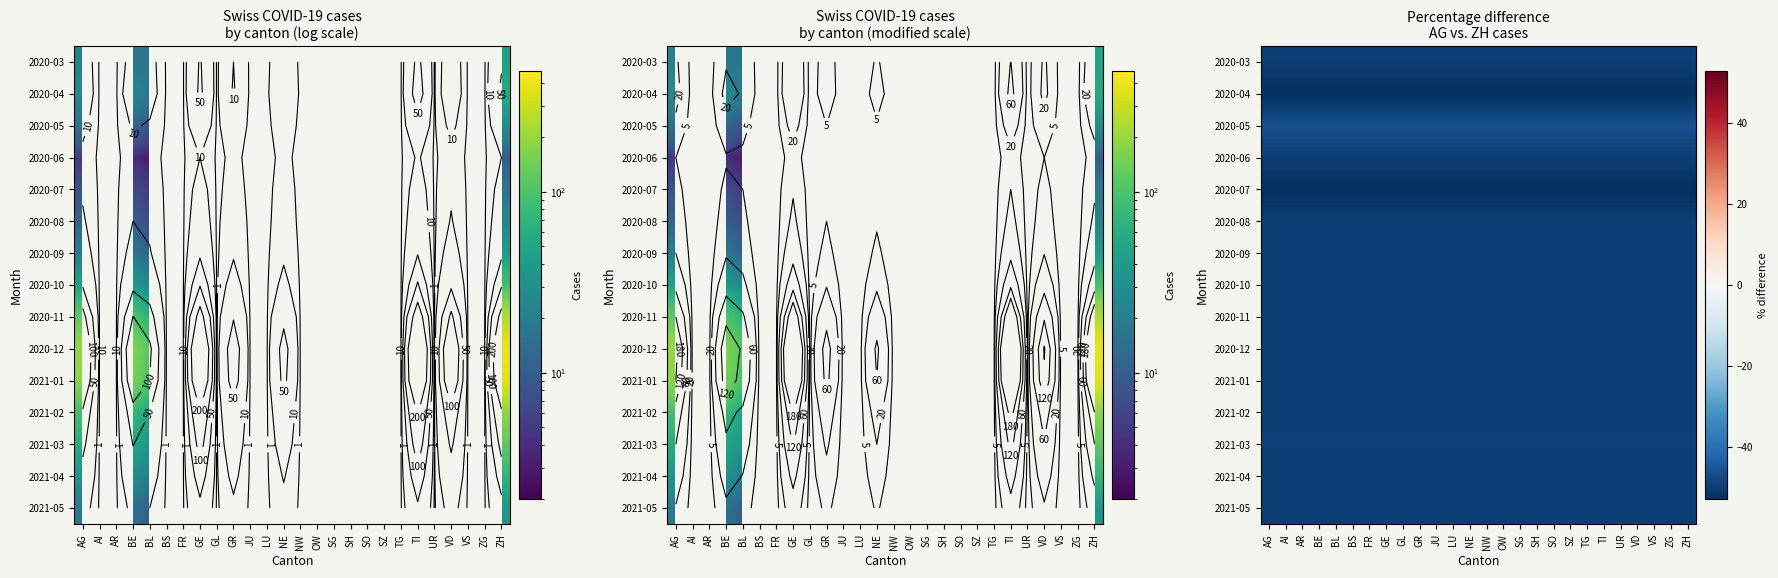

What is the minimum value shown in the chart?

-52.9